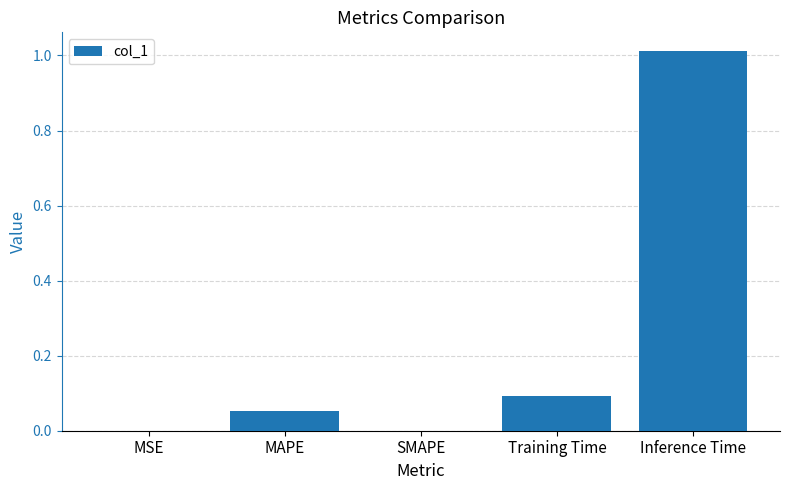

Which has a higher value, SMAPE or Training Time?

Training Time